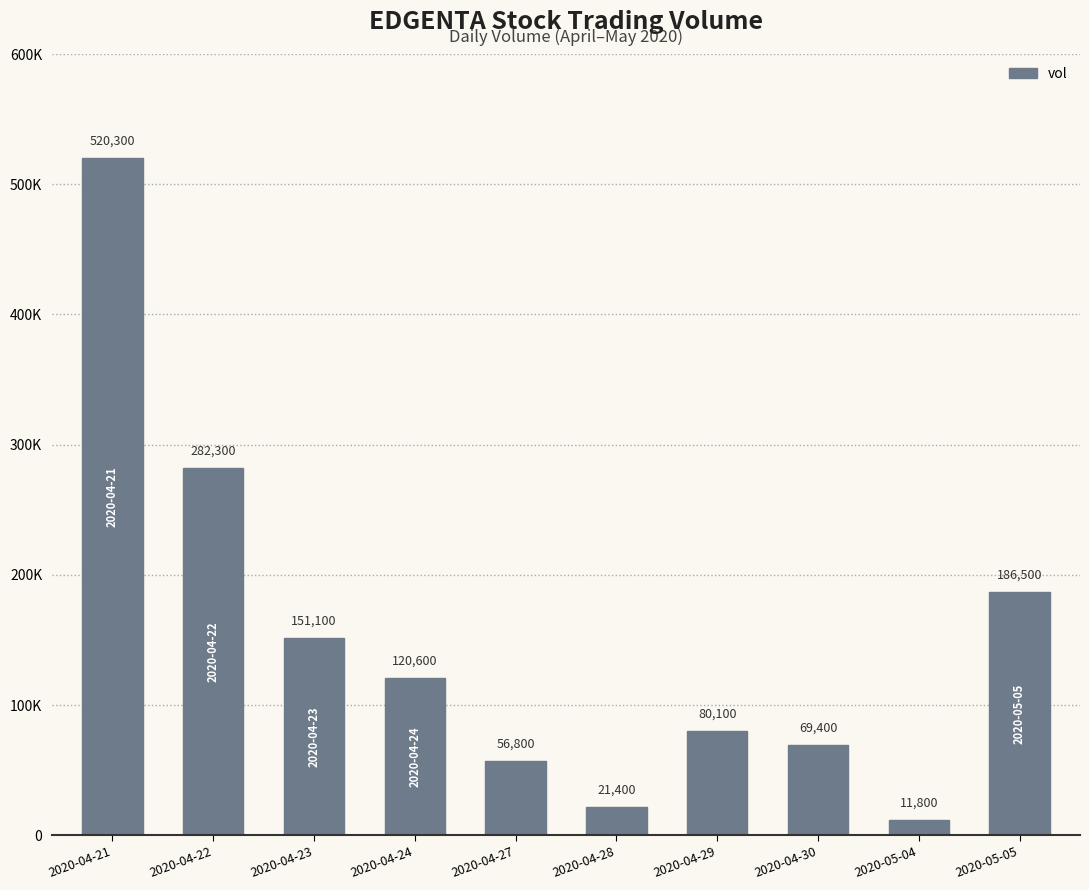

What is the difference between the second highest and second lowest values?

260900